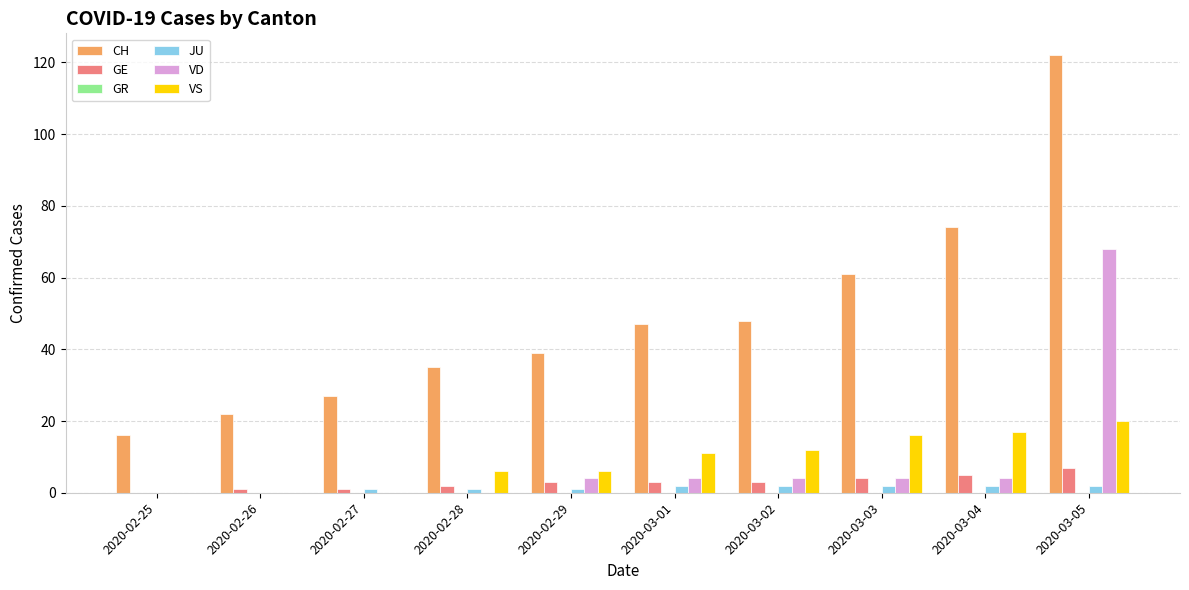

What is the total value across all series at 2020-03-03?

87